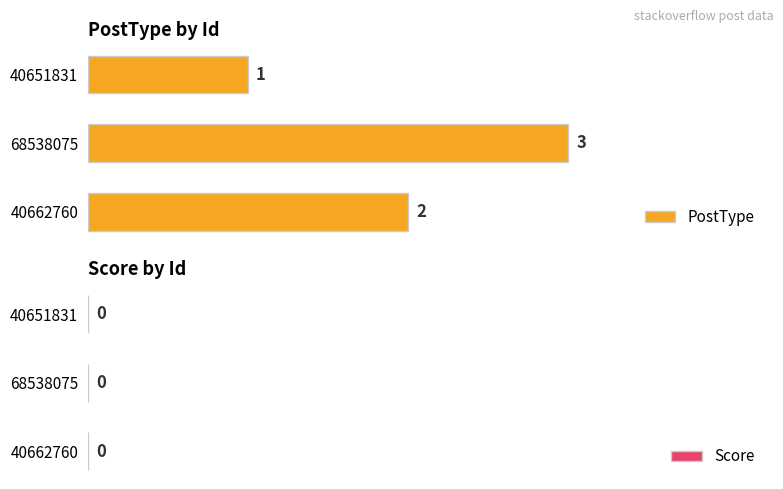

The value at 68538075 is 5. True or false?

False